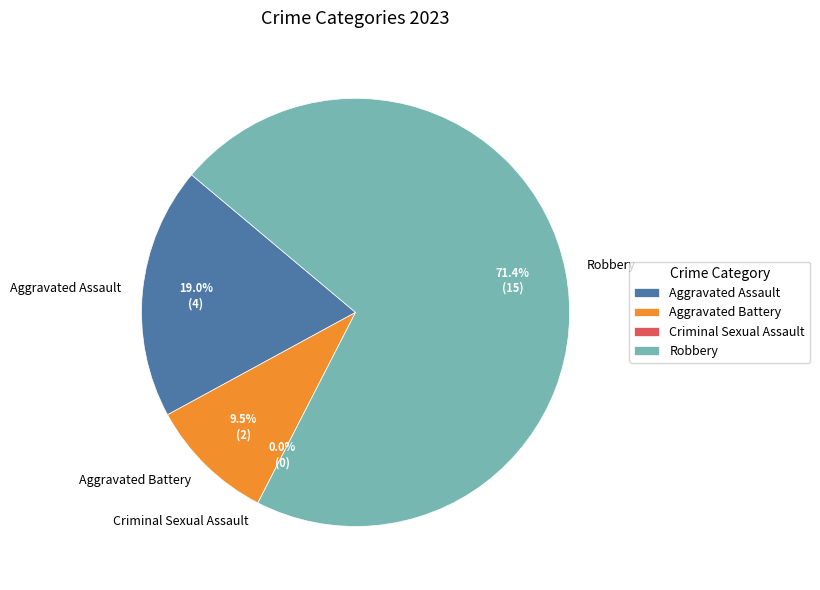

Which slice is the smallest?

Criminal Sexual Assault